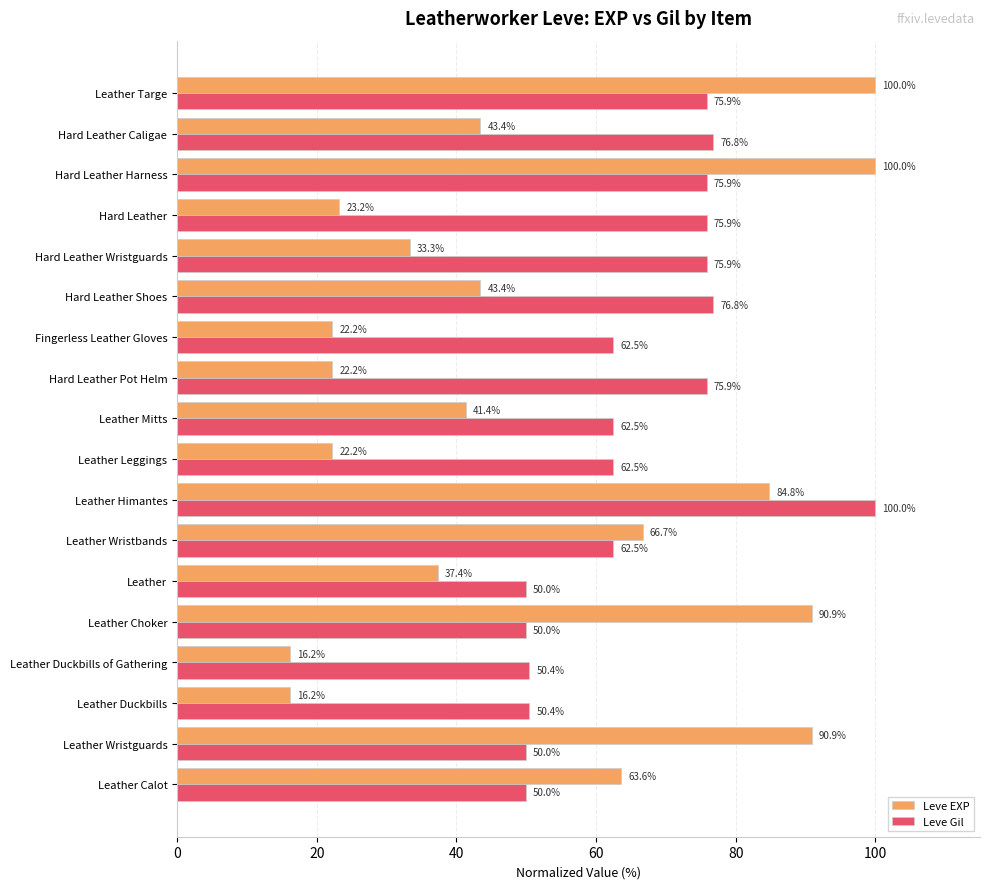

How many distinct data groups are displayed?

2